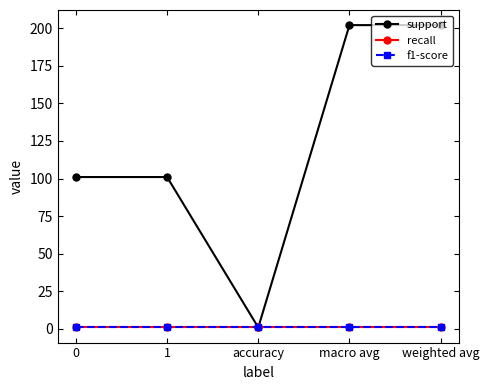

Is it true that support equals 1 at accuracy?

True